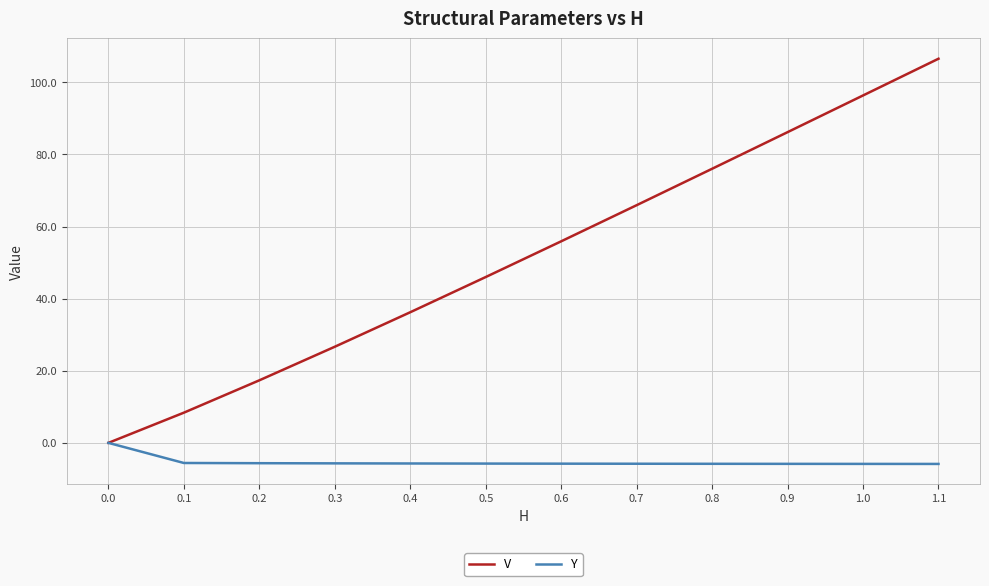

Which series changed the most between 0.0 and 0.5?

V